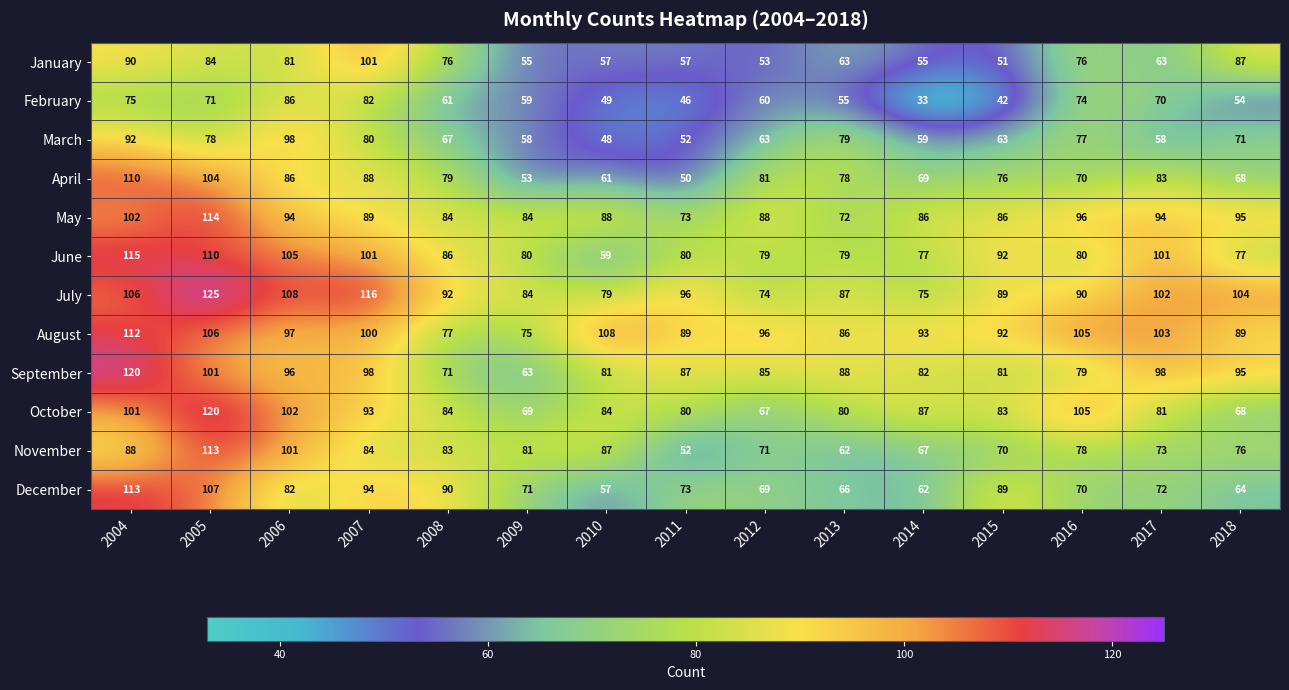

What is the average value of the October series?

87